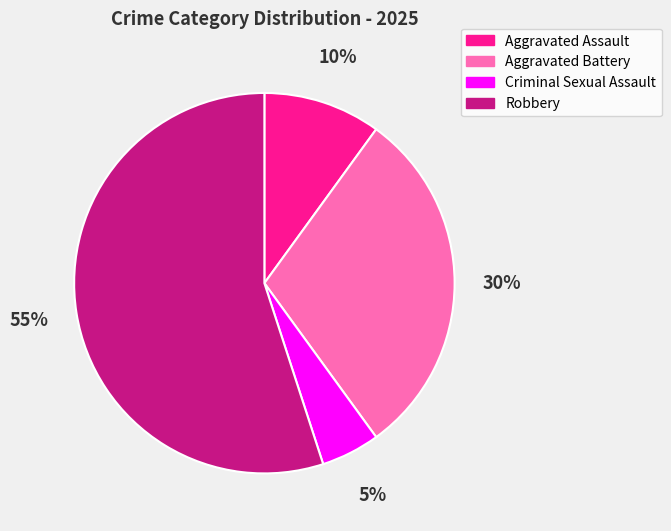

What percentage is the Aggravated Battery slice, to the nearest percent?

30%